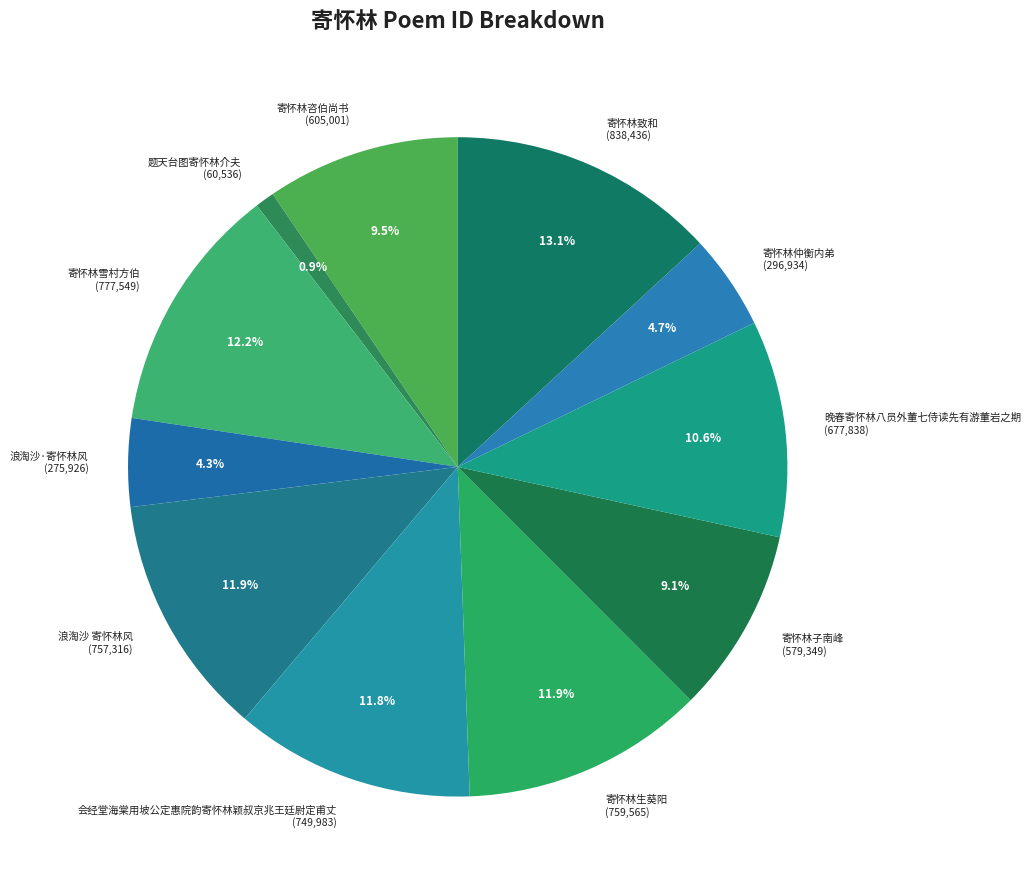

True or false: 浪淘沙 寄怀林风 accounts for 12% of the total.

True